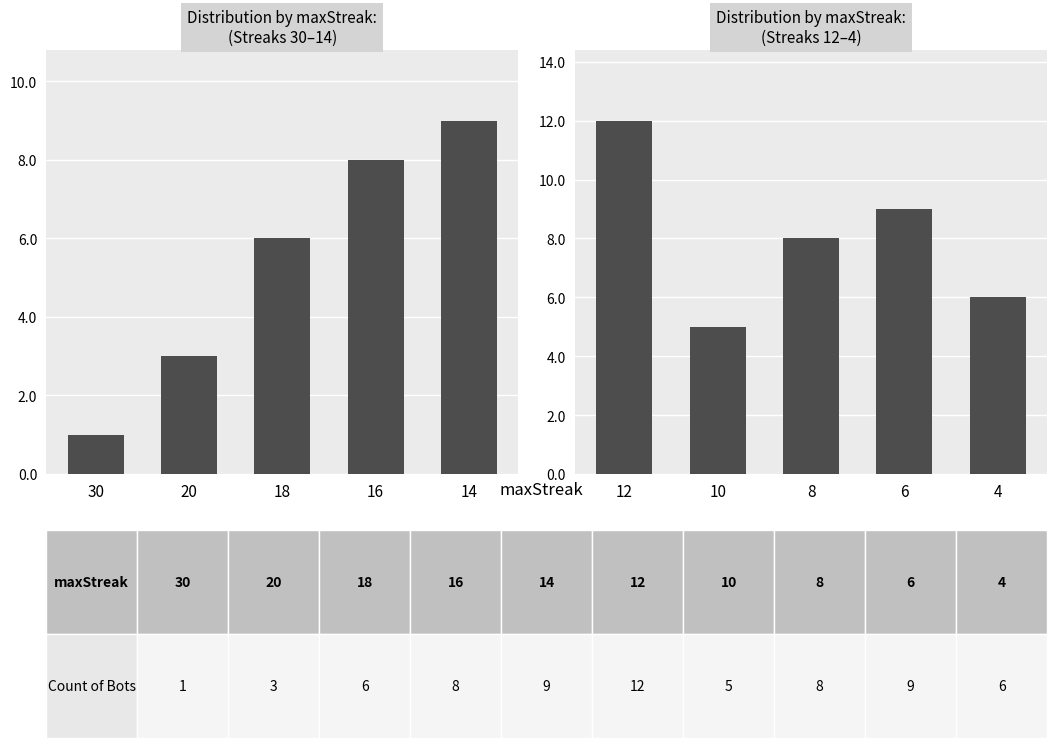

Which series has the widest spread of values?

Count of Bots (high streaks)